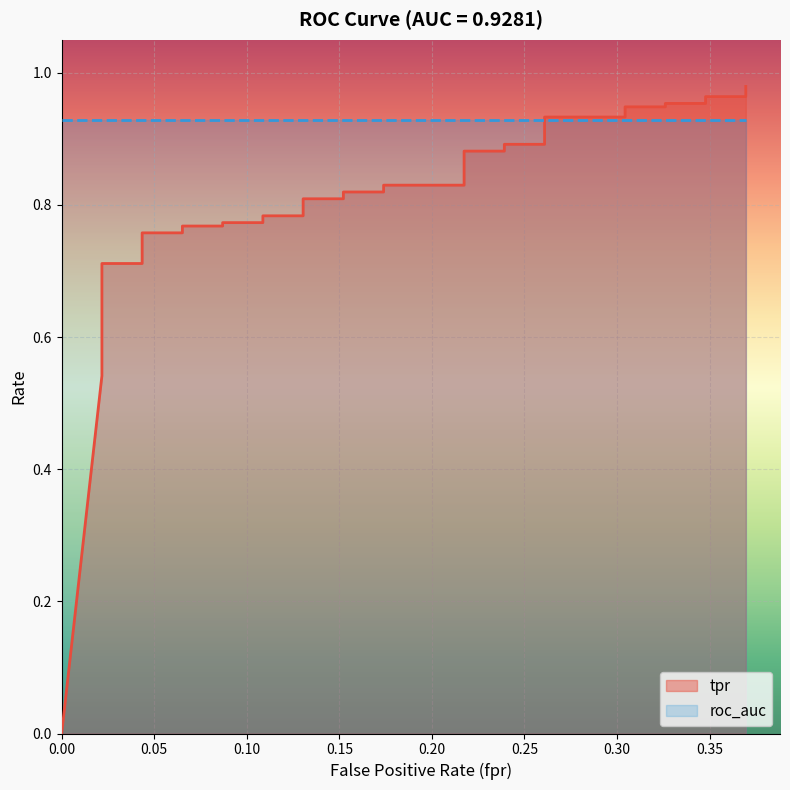

What is the value of the 38th point from the left?

1.0